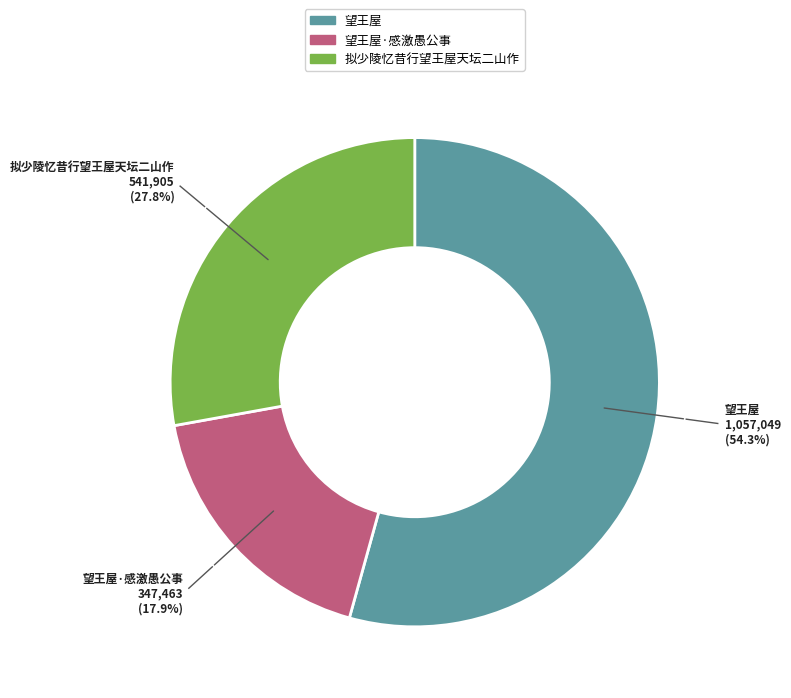

Which category has the smallest portion of the pie?

望王屋·感激愚公事